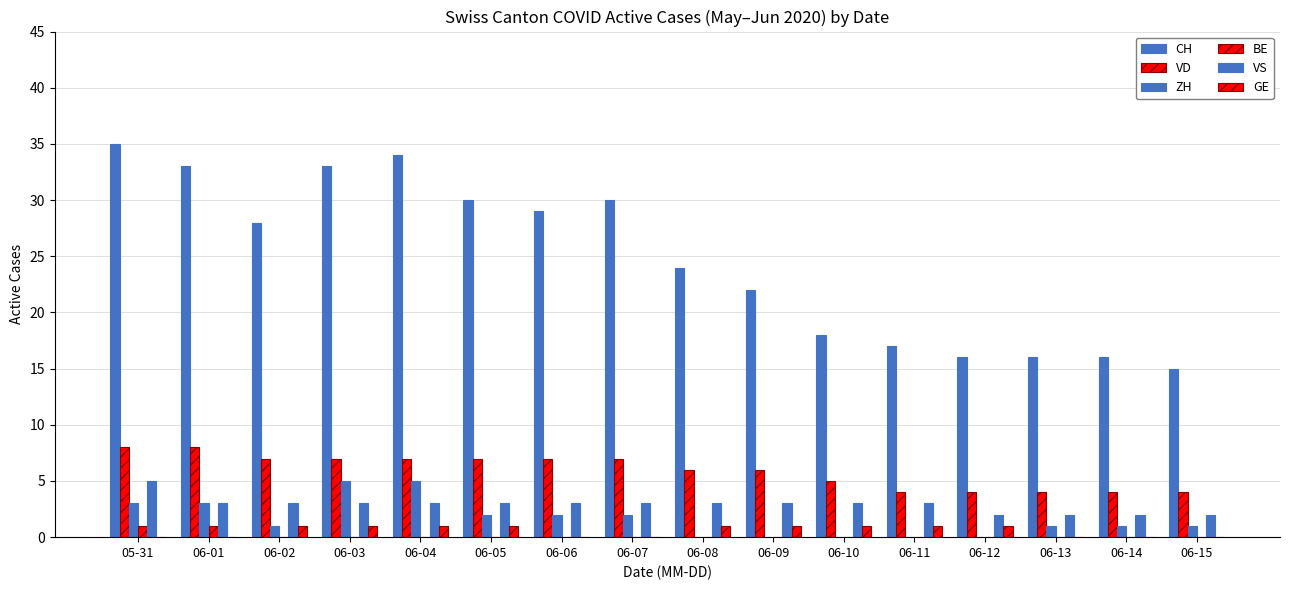

Which category has the lowest value across all series?

06-08